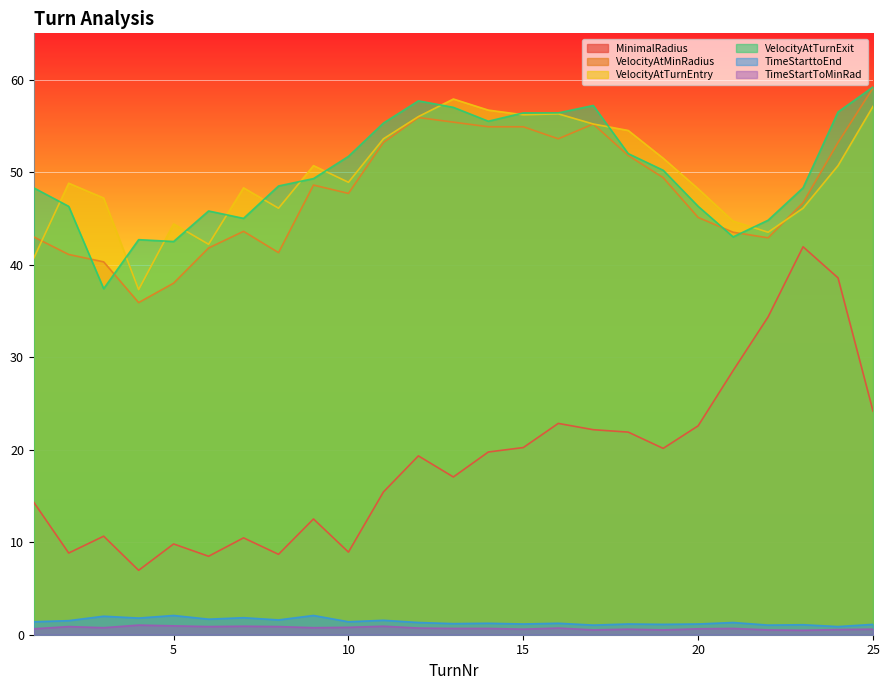

What are all the series names shown in the legend?

MinimalRadius, VelocityAtMinRadius, VelocityAtTurnEntry, VelocityAtTurnExit, TimeStarttoEnd, TimeStartToMinRad